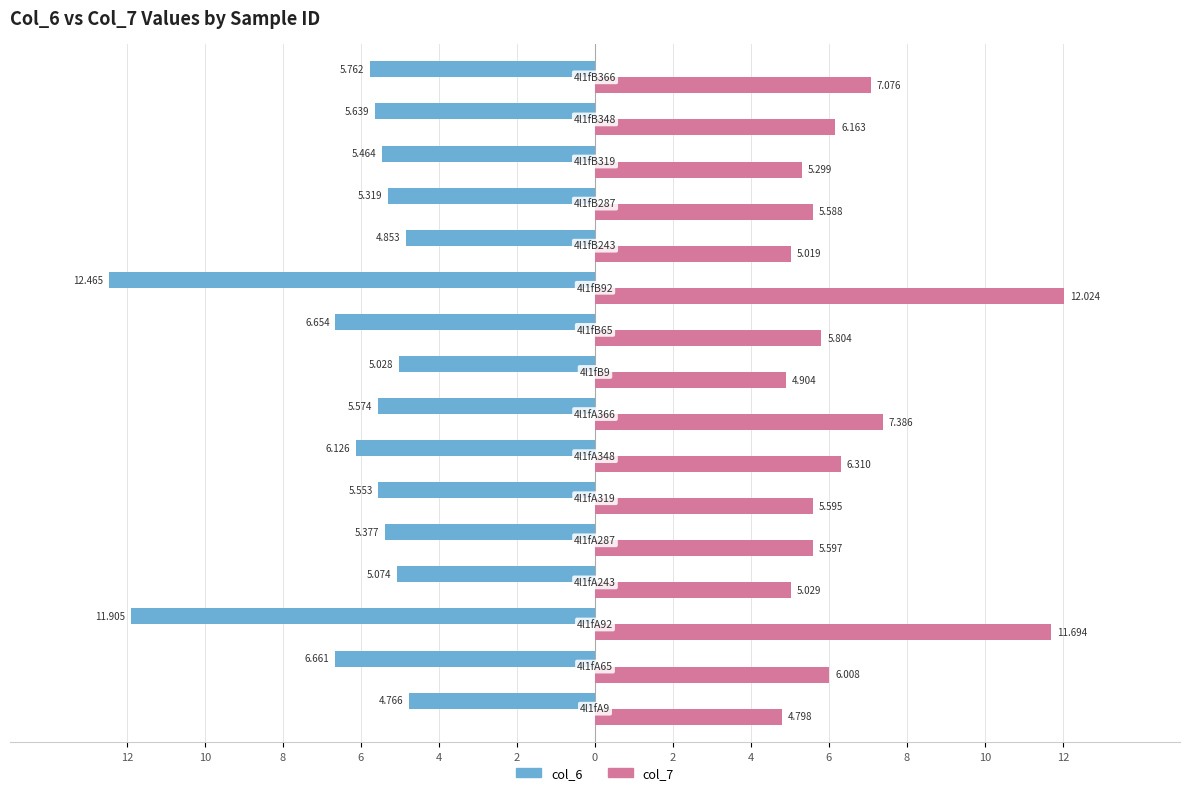

What are all the series names shown in the legend?

col_6, col_7